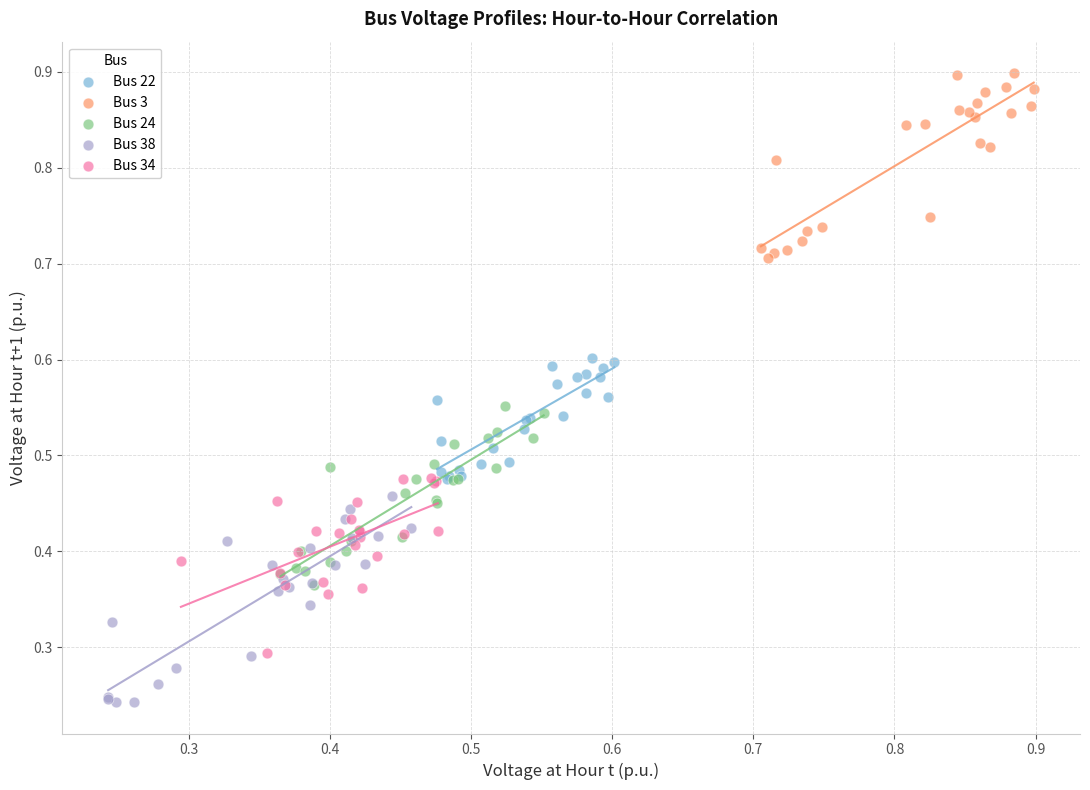

What are all the series names shown in the legend?

Bus 22, Bus 3, Bus 24, Bus 38, Bus 34